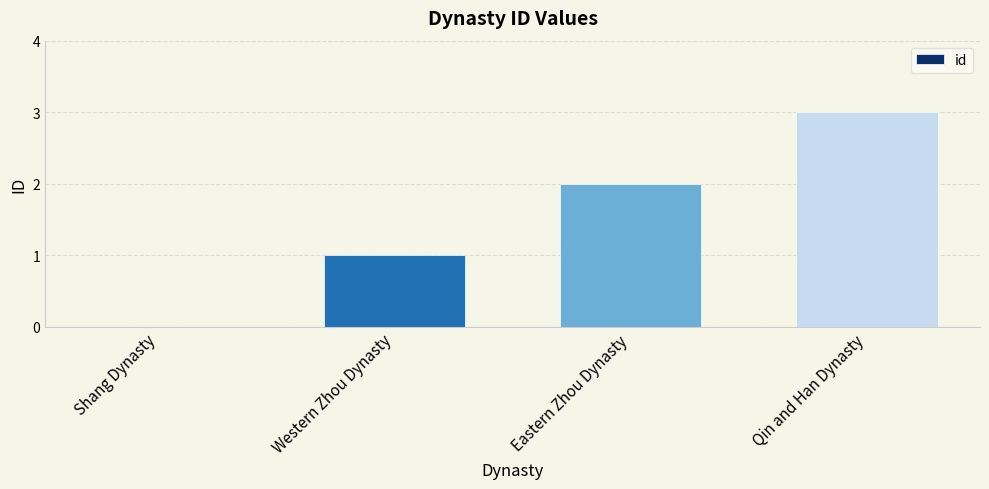

Where is the data nearest to the value 1?

Western Zhou Dynasty